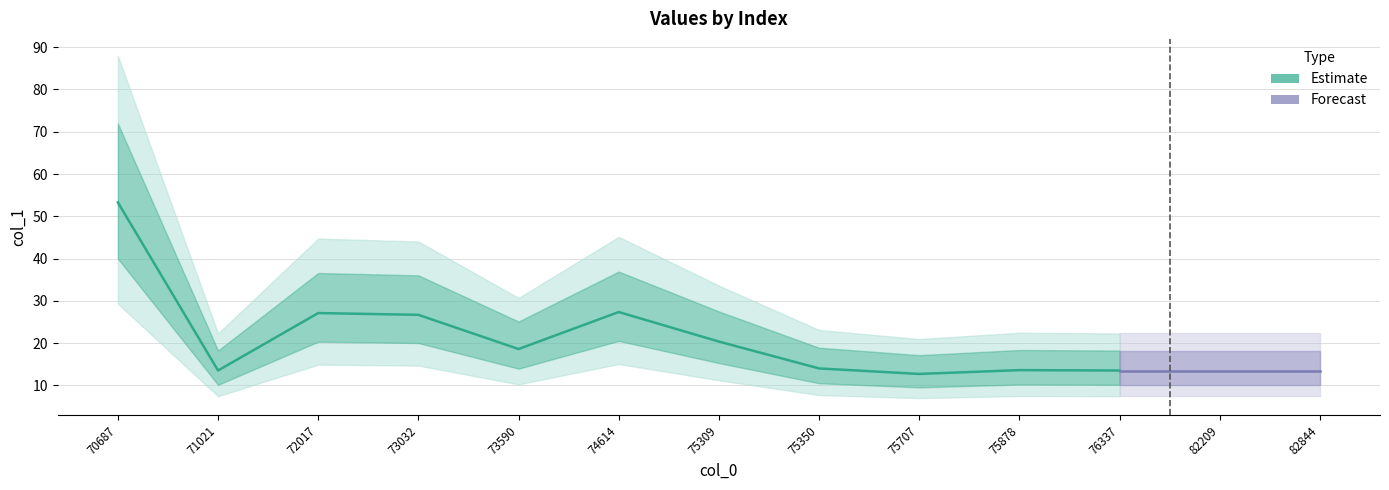

The value at 76337.8 is 13.5. True or false?

True